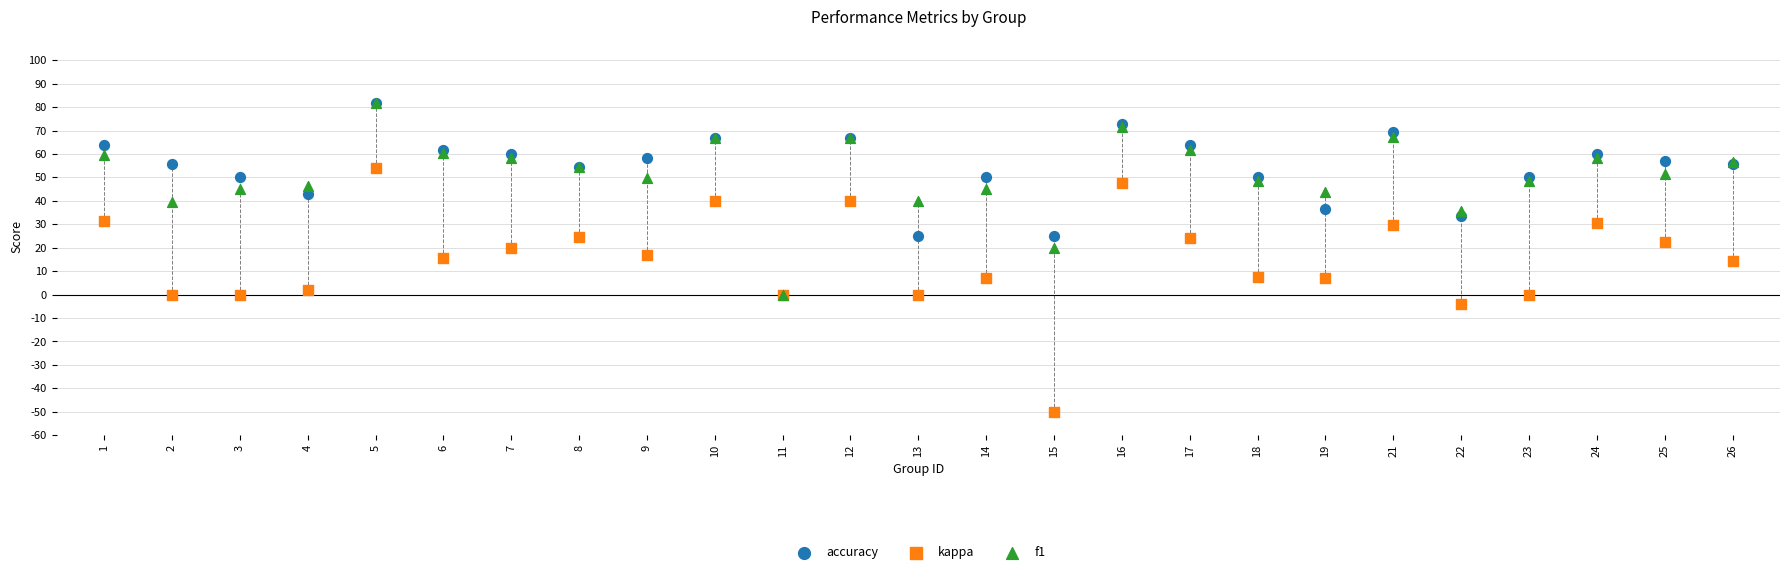

Which series has the widest spread of Y values?

kappa